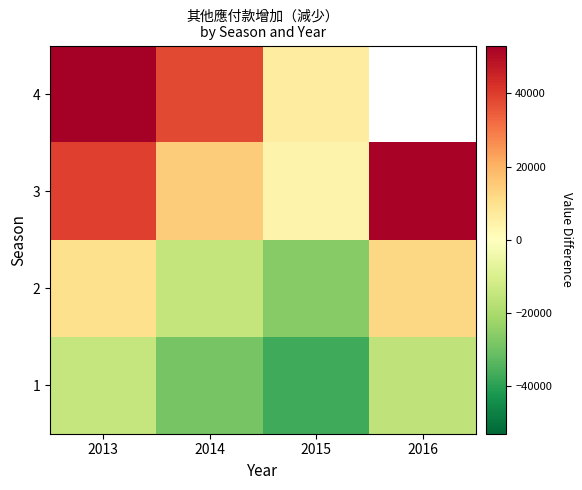

At how many categories does at least one series exceed 18405?

3